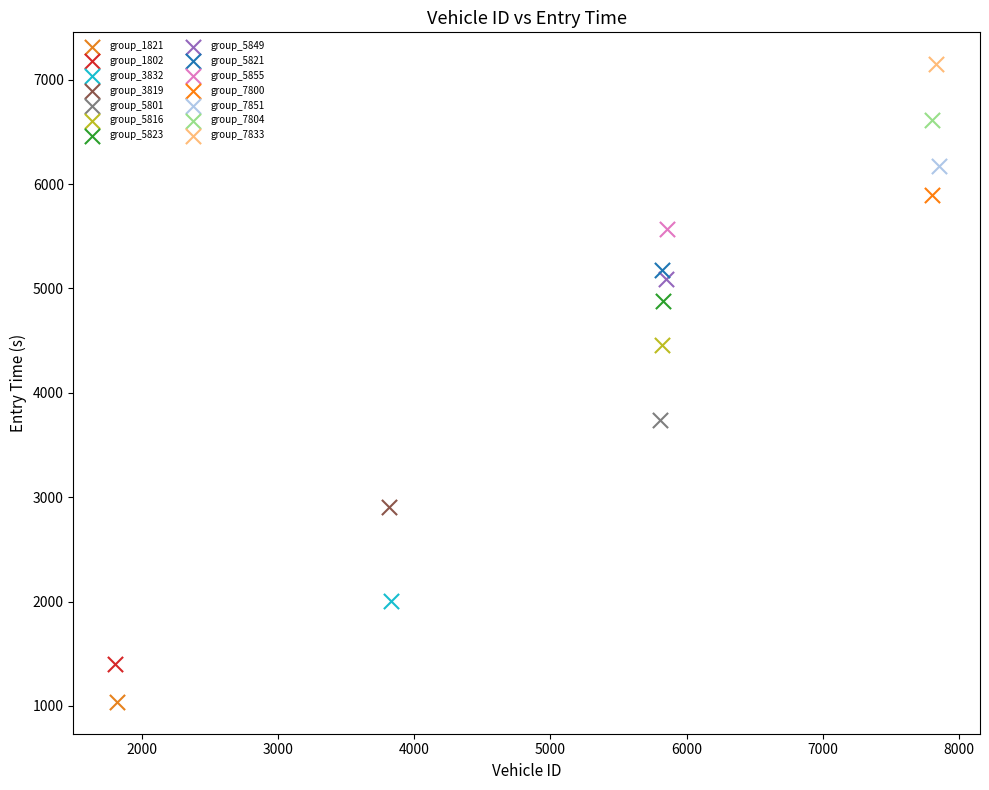

What are all the series names shown in the legend?

group_1821, group_1802, group_3832, group_3819, group_5801, group_5816, group_5823, group_5849, group_5821, group_5855, group_7800, group_7851, group_7804, group_7833